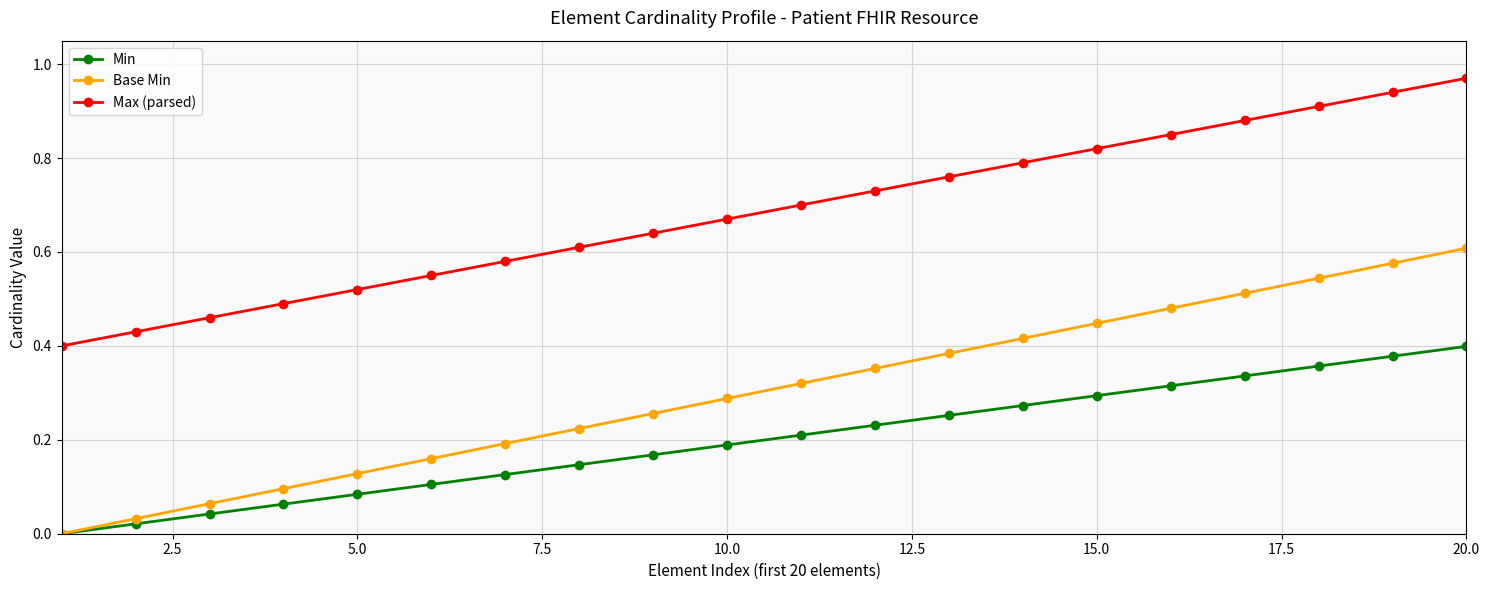

How many distinct data groups are displayed?

3